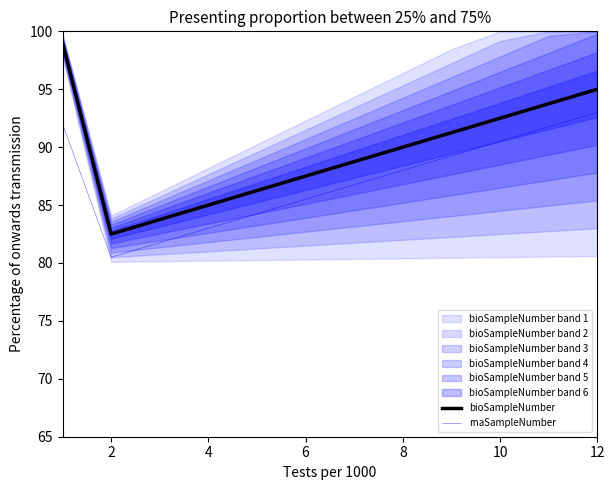

True or false: rnaSampleNumber has a value of 119.9 at 8.

False